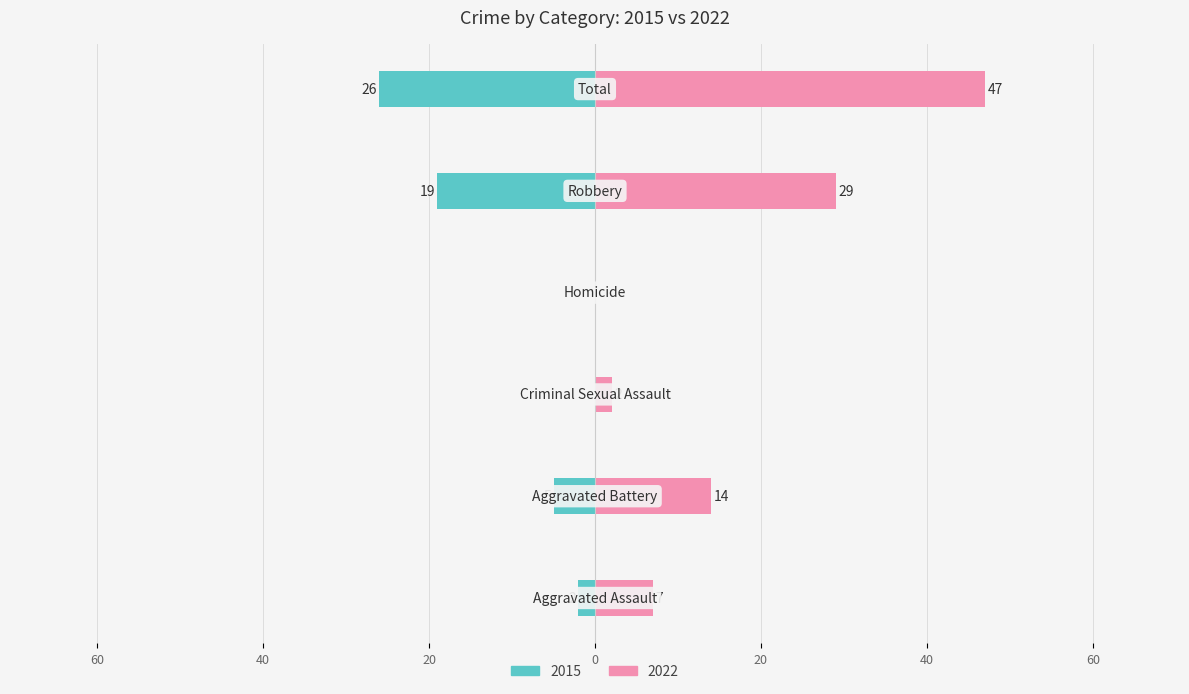

True or false: right has a value of 14 at Aggravated Battery.

True